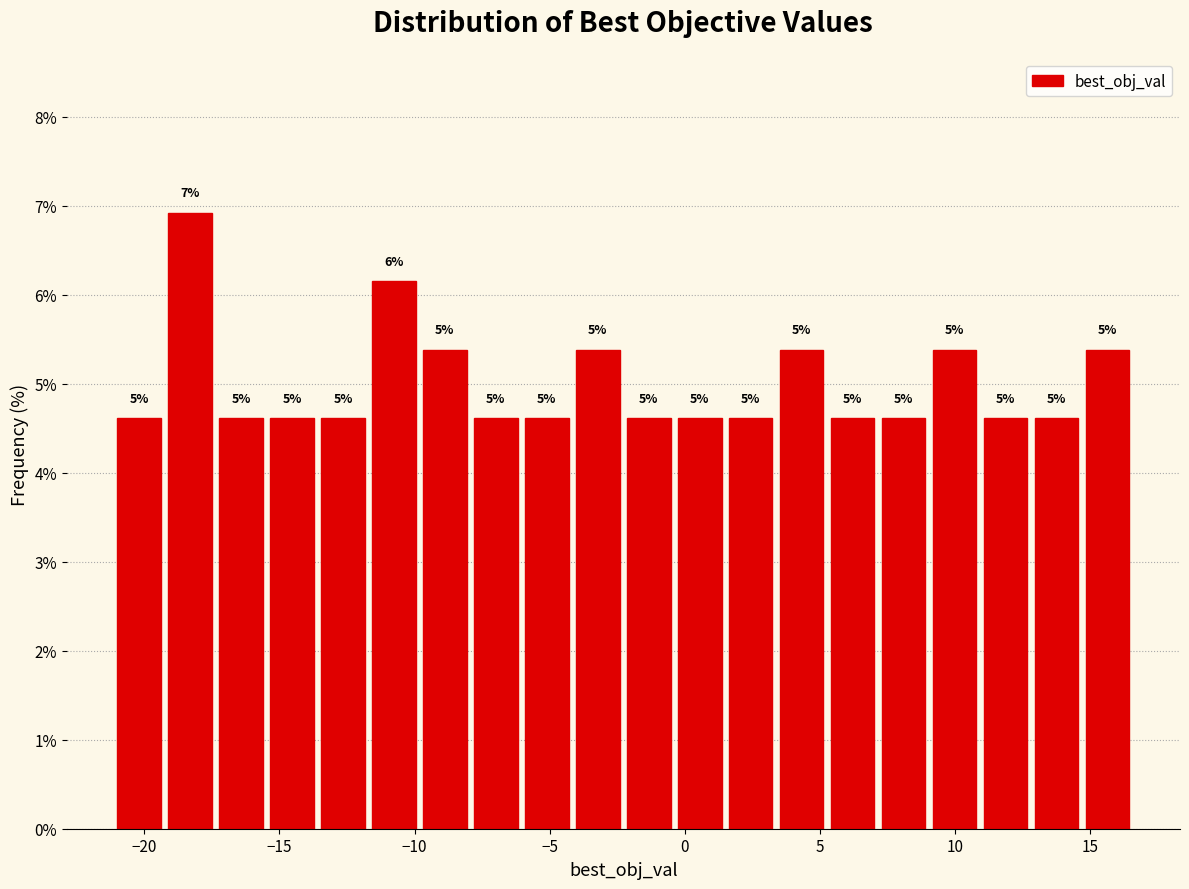

Read against the x-axis, roughly where is the centre of the tallest bar?

-18.5